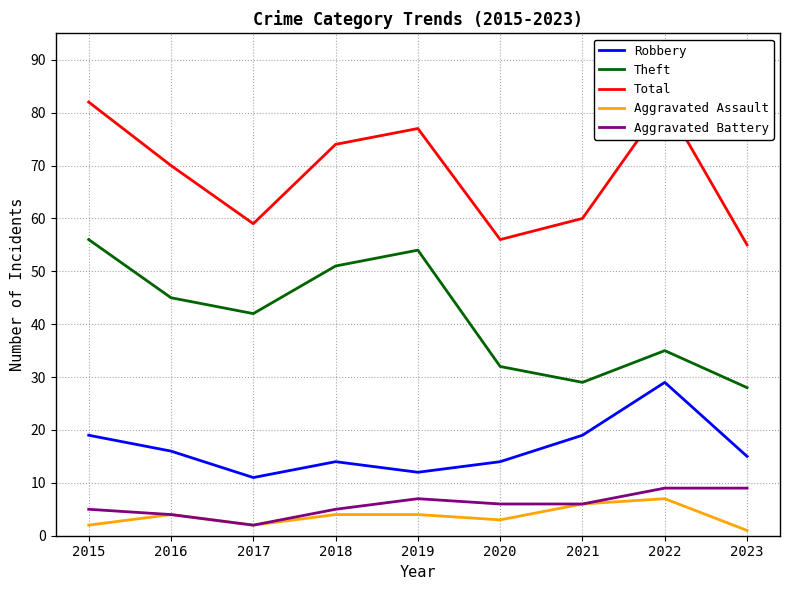

At how many categories does at least one series exceed 43?

9